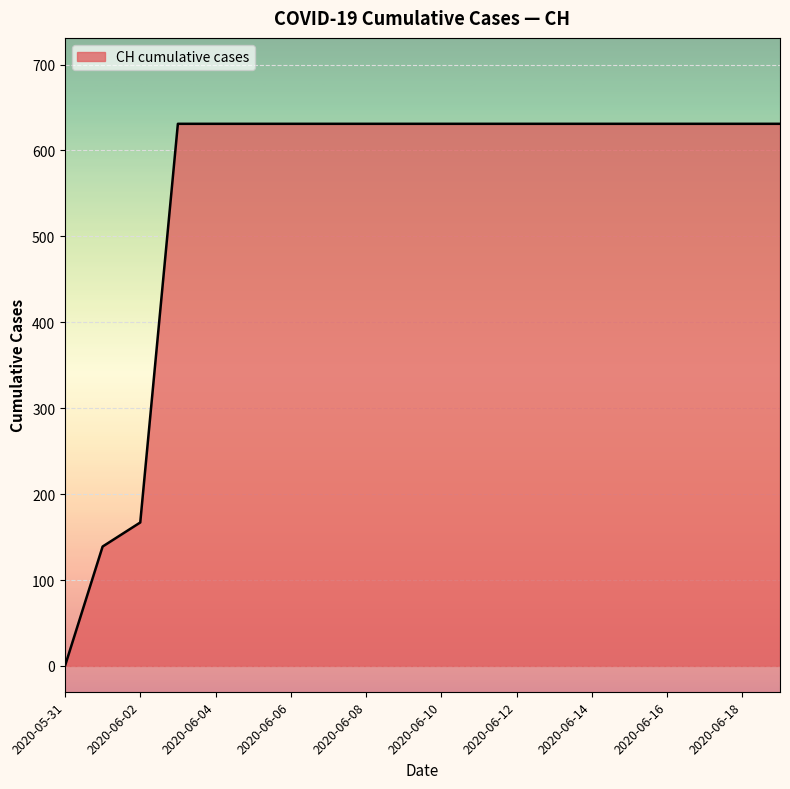

What is the difference between the maximum and minimum values?

631